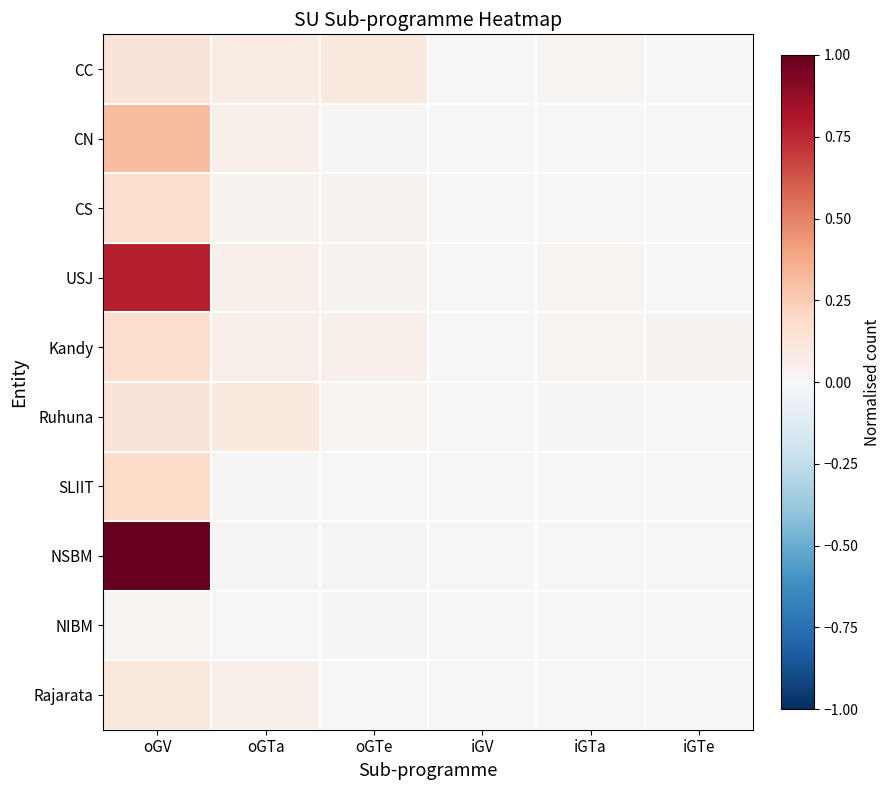

Which series has the widest spread of values?

NSBM